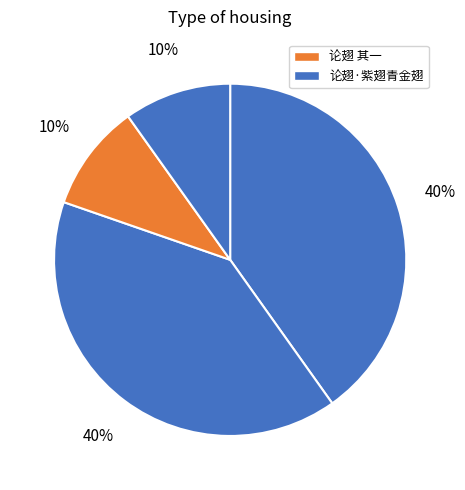

Is there any slice that represents more than half of the pie?

No